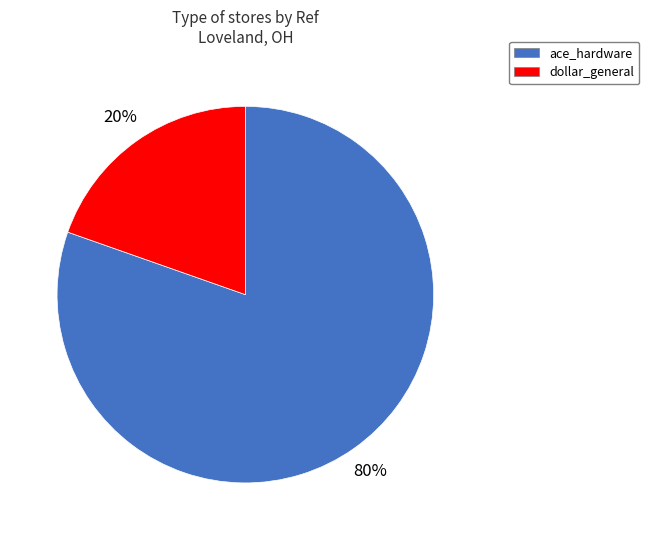

Rank the categories by value from highest to lowest.

ace_hardware, dollar_general